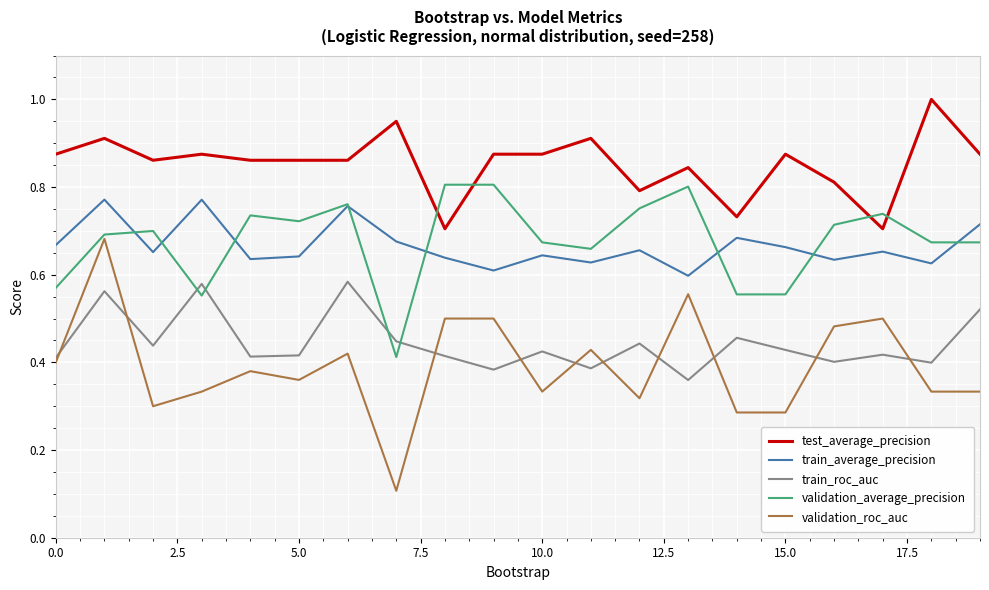

Which series ends up on top after the final intersection of validation_average_precision and test_average_precision?

test_average_precision